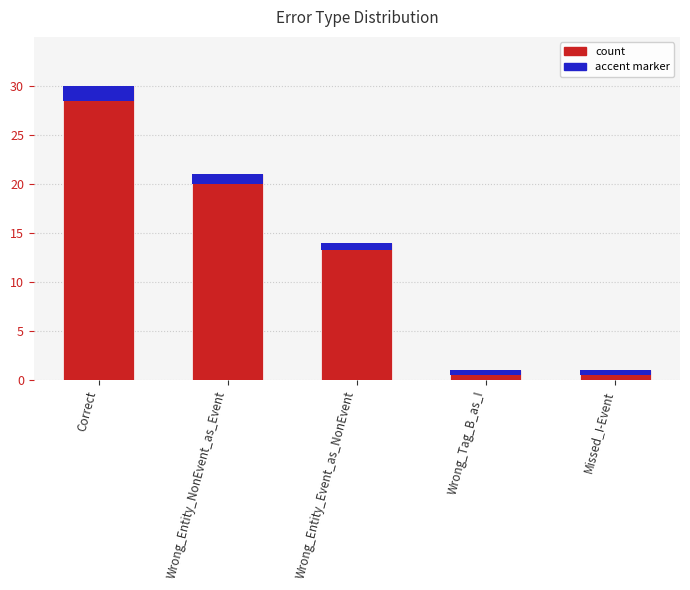

Which category has the highest value across all series?

Correct